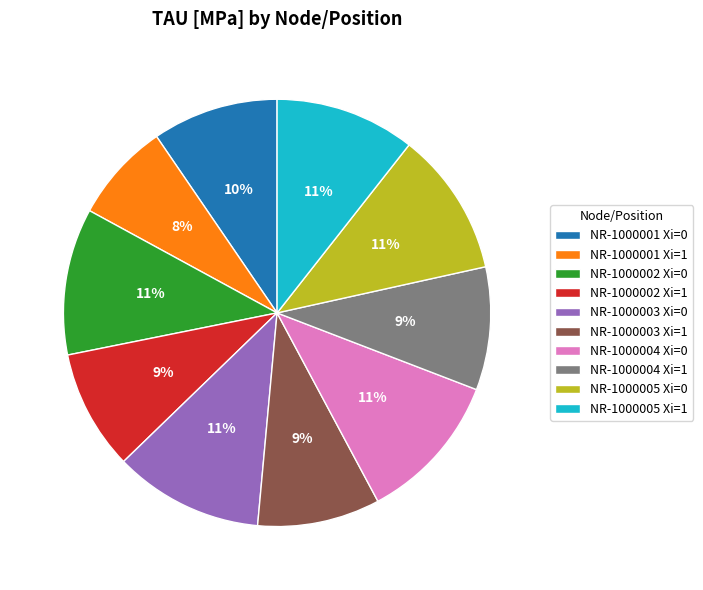

Which slice is the smallest?

NR-1000001 Xi=1